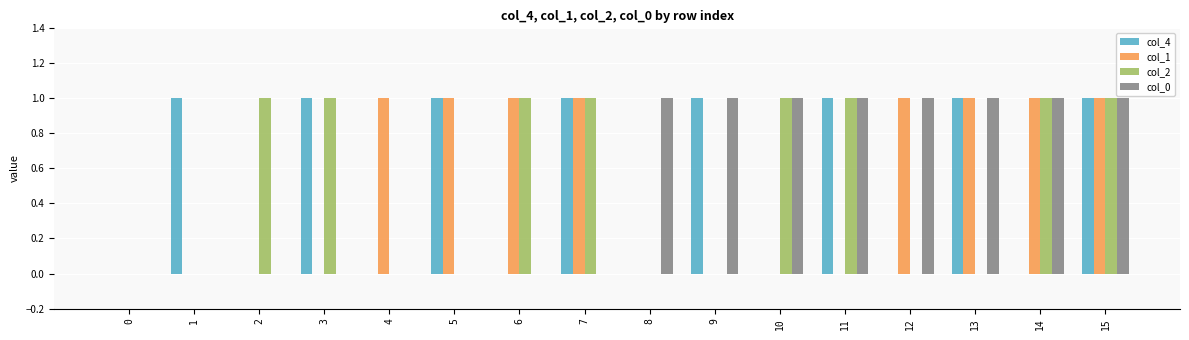

Is it true that col_2 equals 1 at 15?

True